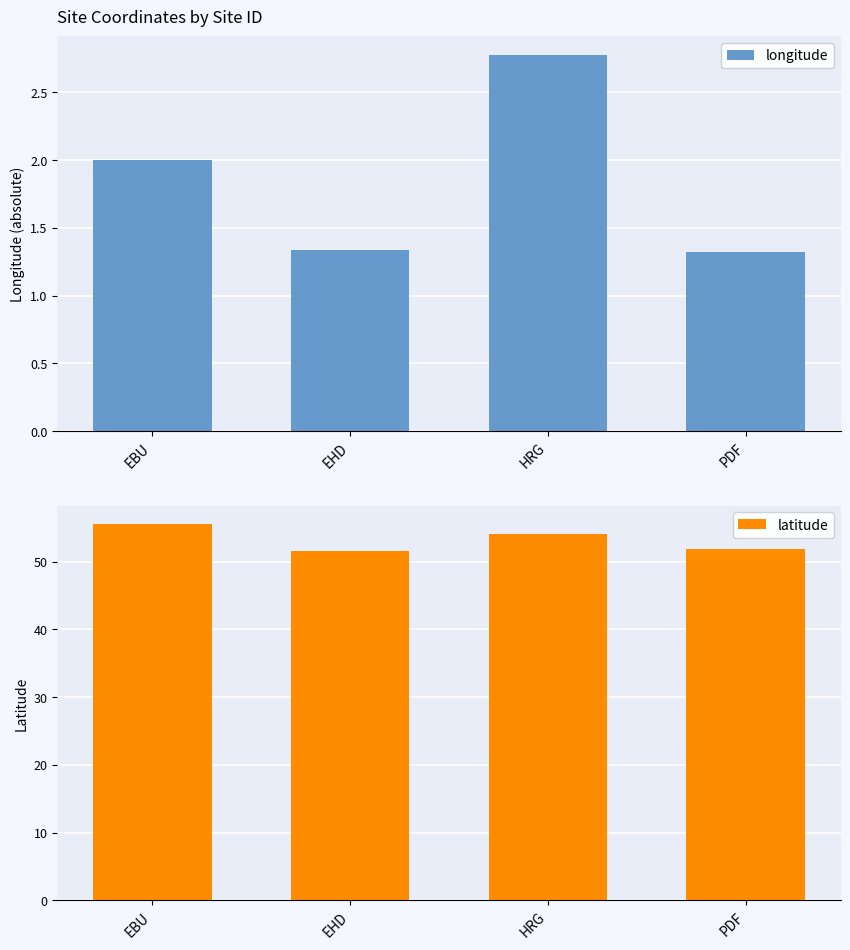

How many bars are there in each group?

2